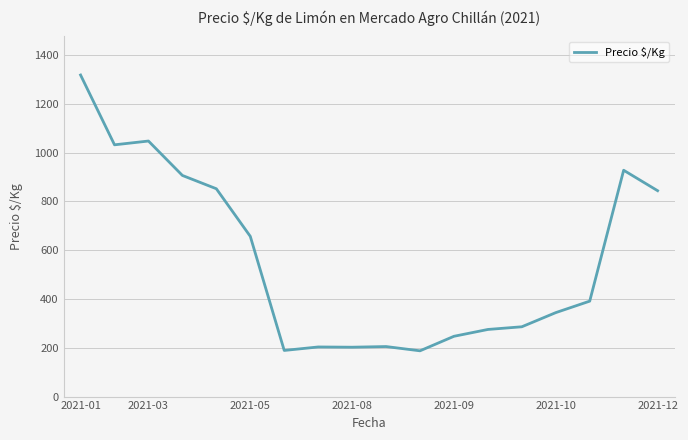

What is the minimum value shown in the chart?

187.5